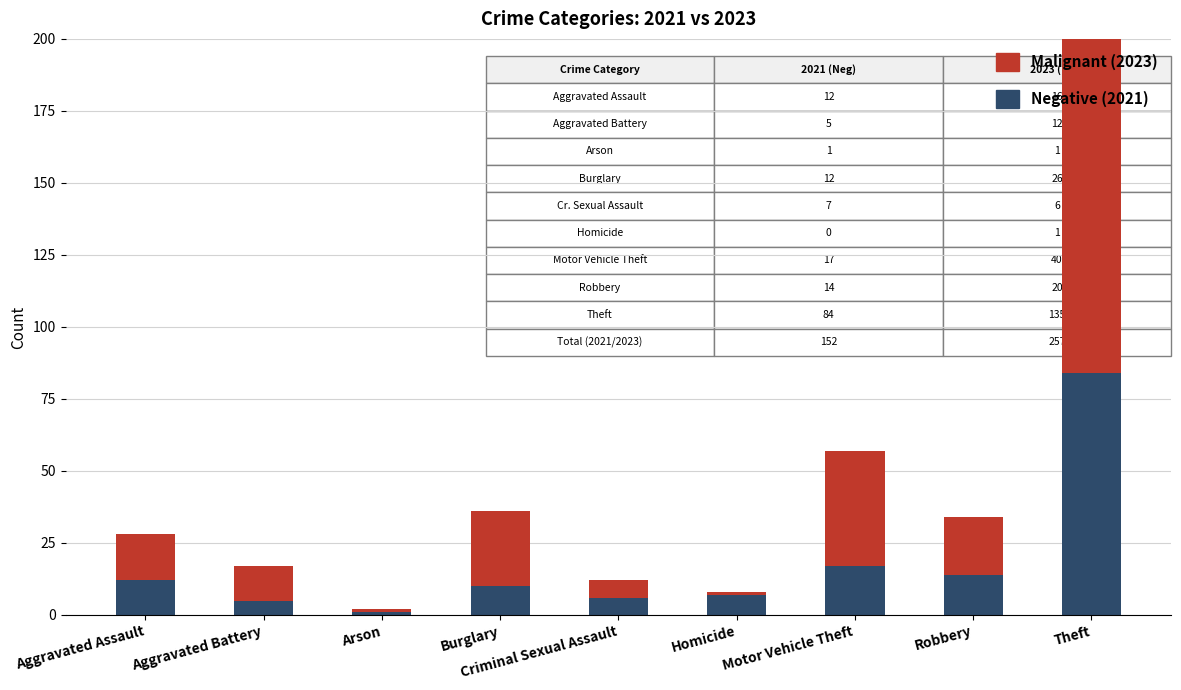

What is the difference between the Negative (2021) values at Homicide and Aggravated Assault?

5